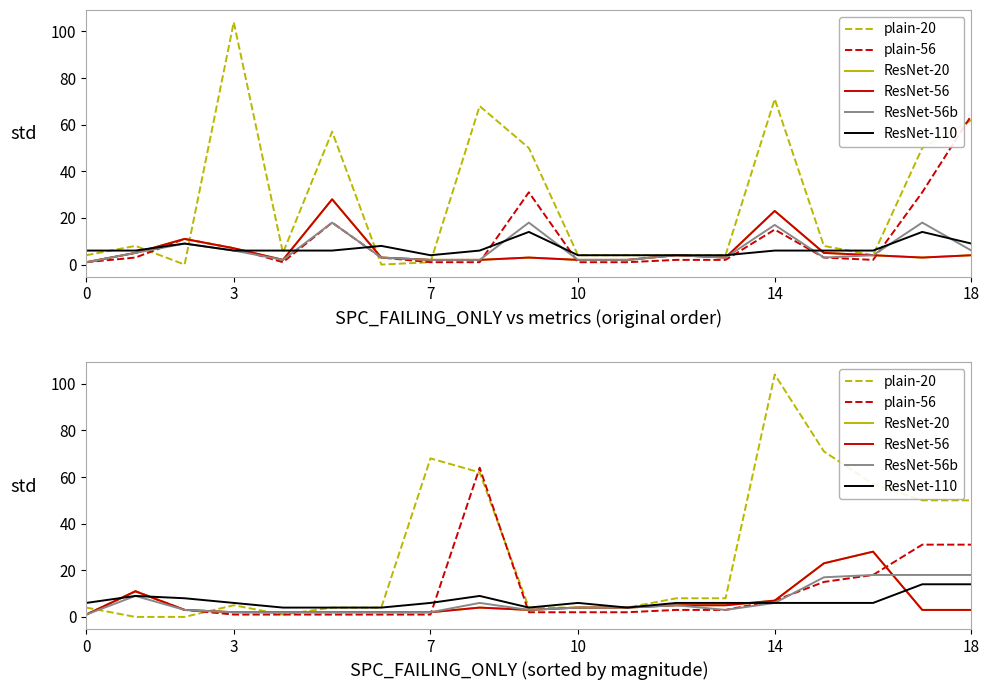

Is this an area chart (filled region under the line)?

No